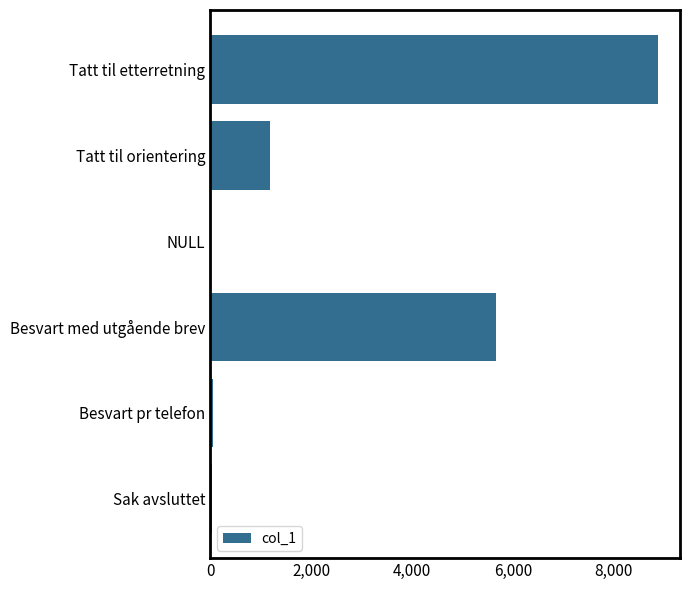

What is the greatest value displayed?

8869